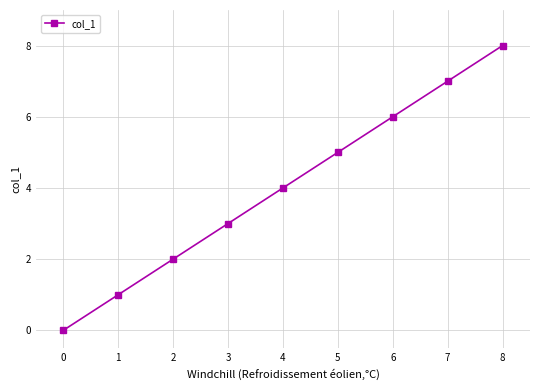

Read the value at 6.

6